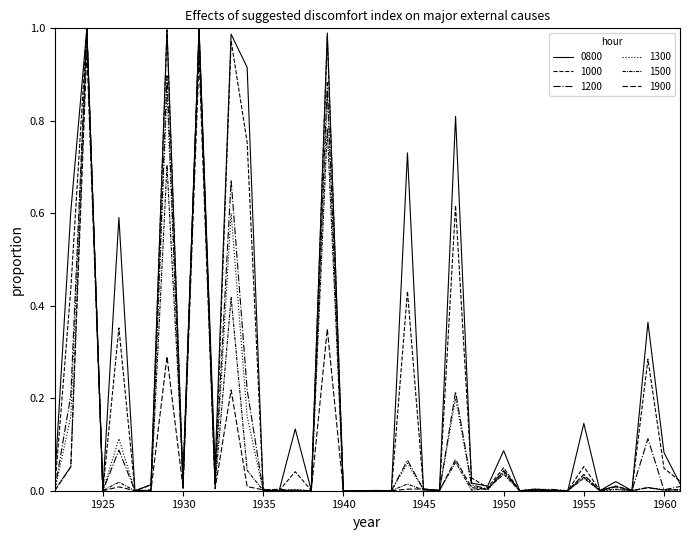

Reading left to right, what are all the values shown in this chart?

0800: 0.0	0.6	1.0	0.0	0.6	0.0	0.0	1.0	0.0	1.0	0.0	1.0	0.9	0.0	0.0	0.1	0.0	1.0	0.0	0.0	0.0	0.0	0.7	0.0	0.0	0.8	0.0	0.0	0.1	0.0	0.0	0.0	0.0	0.1	0.0	0.0	0.0	0.4	0.1	0.0
1000: 0.0	0.4	1.0	0.0	0.4	0.0	0.0	1.0	0.0	1.0	0.0	1.0	0.8	0.0	0.0	0.0	0.0	1.0	0.0	0.0	0.0	0.0	0.4	0.0	0.0	0.6	0.0	0.0	0.0	0.0	0.0	0.0	0.0	0.1	0.0	0.0	0.0	0.3	0.0	0.0
1200: 0.0	0.2	1.0	0.0	0.1	0.0	0.0	0.9	0.0	1.0	0.0	0.7	0.2	0.0	0.0	0.0	0.0	0.9	0.0	0.0	0.0	0.0	0.1	0.0	0.0	0.2	0.0	0.0	0.0	0.0	0.0	0.0	0.0	0.0	0.0	0.0	0.0	0.1	0.0	0.0
1300: 0.0	0.2	1.0	0.0	0.1	0.0	0.0	0.9	0.0	1.0	0.0	0.6	0.2	0.0	0.0	0.0	0.0	0.9	0.0	0.0	0.0	0.0	0.1	0.0	0.0	0.2	0.0	0.0	0.0	0.0	0.0	0.0	0.0	0.0	0.0	0.0	0.0	0.0	0.0	0.0
1500: 0.0	0.1	1.0	0.0	0.0	0.0	0.0	0.7	0.0	1.0	0.0	0.4	0.0	0.0	0.0	0.0	0.0	0.8	0.0	0.0	0.0	0.0	0.0	0.0	0.0	0.1	0.0	0.0	0.0	0.0	0.0	0.0	0.0	0.0	0.0	0.0	0.0	0.0	0.0	0.0
1900: 0.0	0.1	1.0	0.0	0.0	0.0	0.0	0.3	0.0	0.9	0.0	0.2	0.0	0.0	0.0	0.0	0.0	0.4	0.0	0.0	0.0	0.0	0.0	0.0	0.0	0.1	0.0	0.0	0.0	0.0	0.0	0.0	0.0	0.0	0.0	0.0	0.0	0.0	0.0	0.0